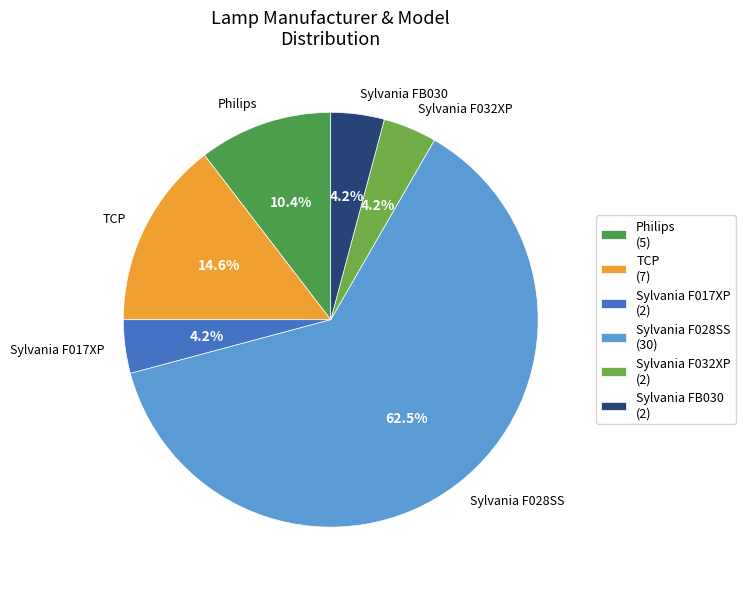

Does any single category account for the majority?

Yes